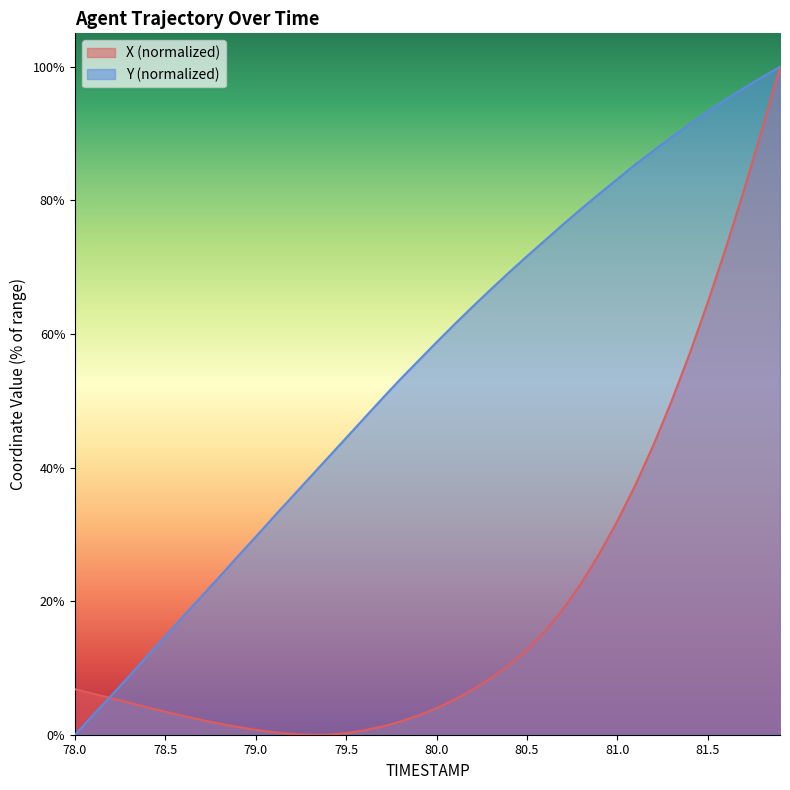

What is the difference between the maximum and minimum values in the X series?

100.0